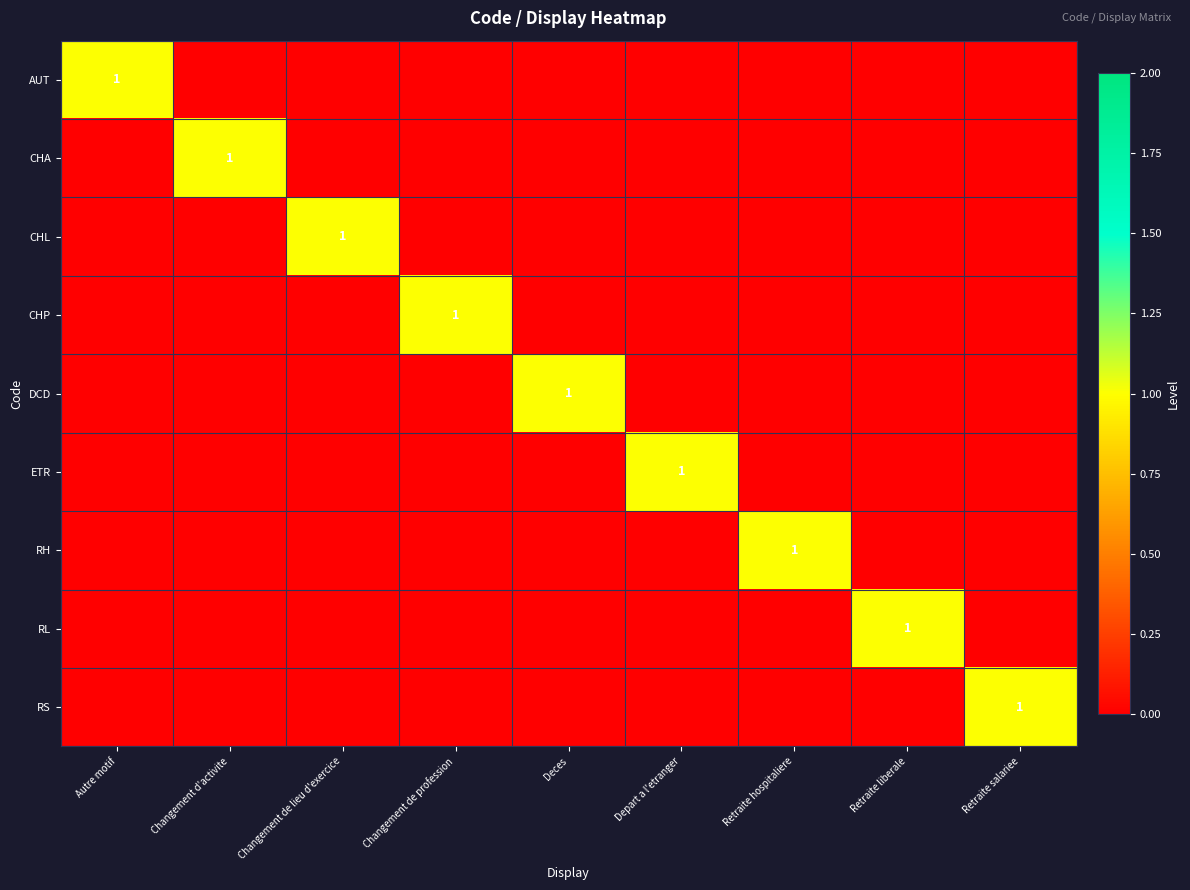

What is the spread (max minus min) of values at Retraite liberale?

1